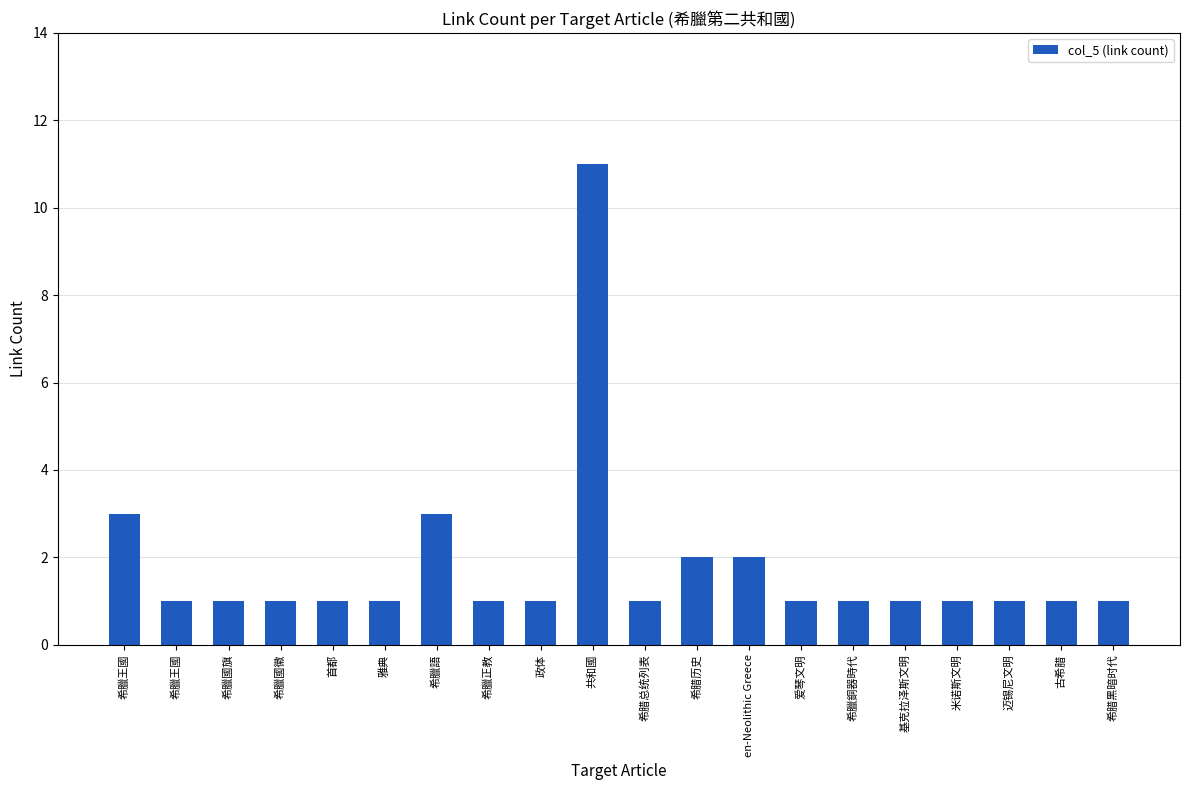

The value at 希臘語 is 2. True or false?

False